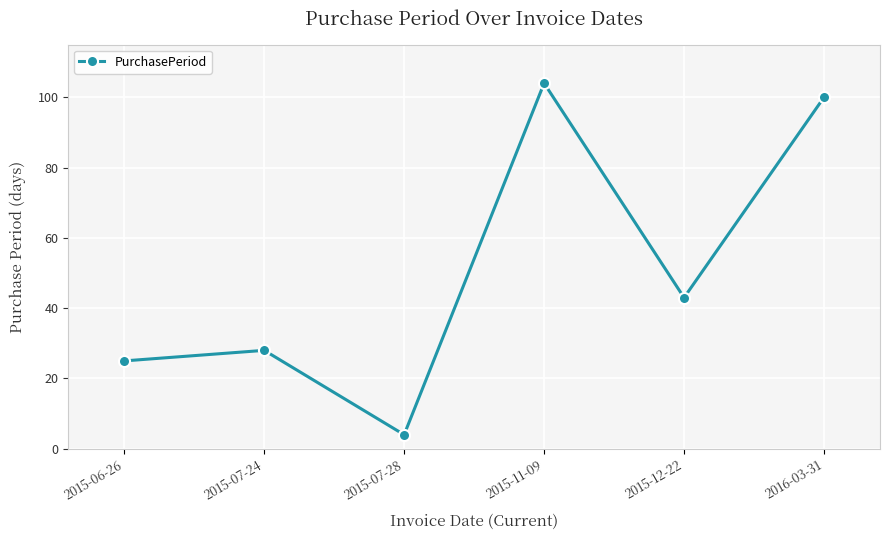

Rank the categories by value from lowest to highest.

2015-07-28, 2015-06-26, 2015-07-24, 2015-12-22, 2016-03-31, 2015-11-09